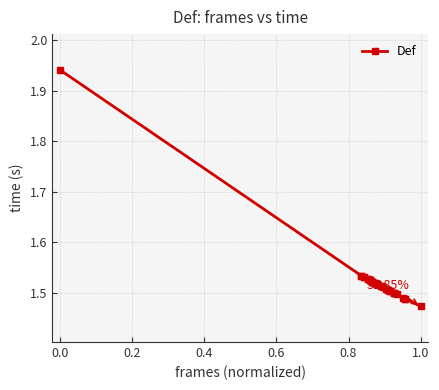

Which label corresponds to the smallest value in the chart?

1.0